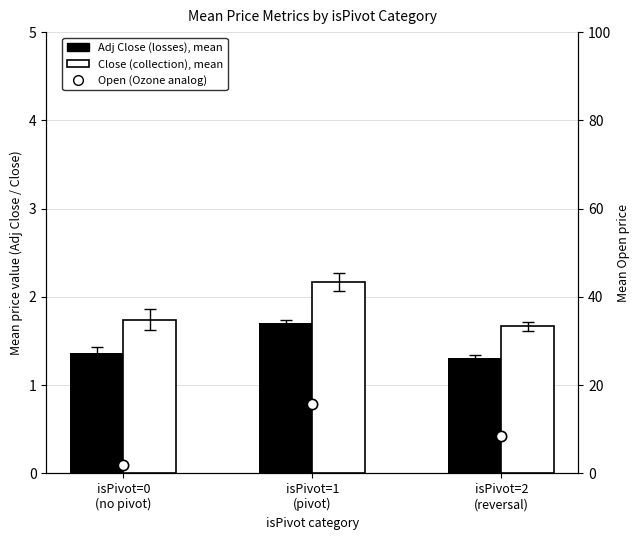

What are all the series names shown in the legend?

Adj Close (losses), mean, Close (collection), mean, Open (Ozone analog)